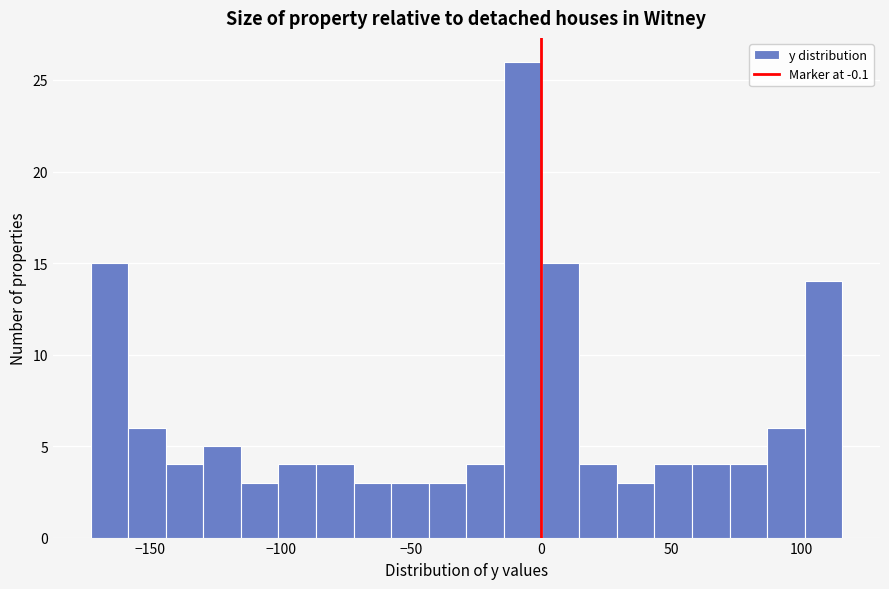

Around what value on the x-axis is the tallest bar? Give the approximate position of its centre, as read against the axis.

-5